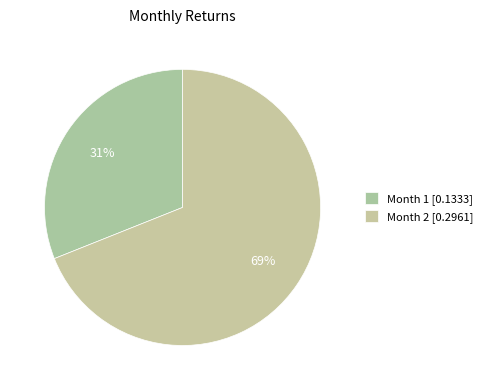

To the nearest percent, what is the difference between the largest and smallest slice percentages?

38%